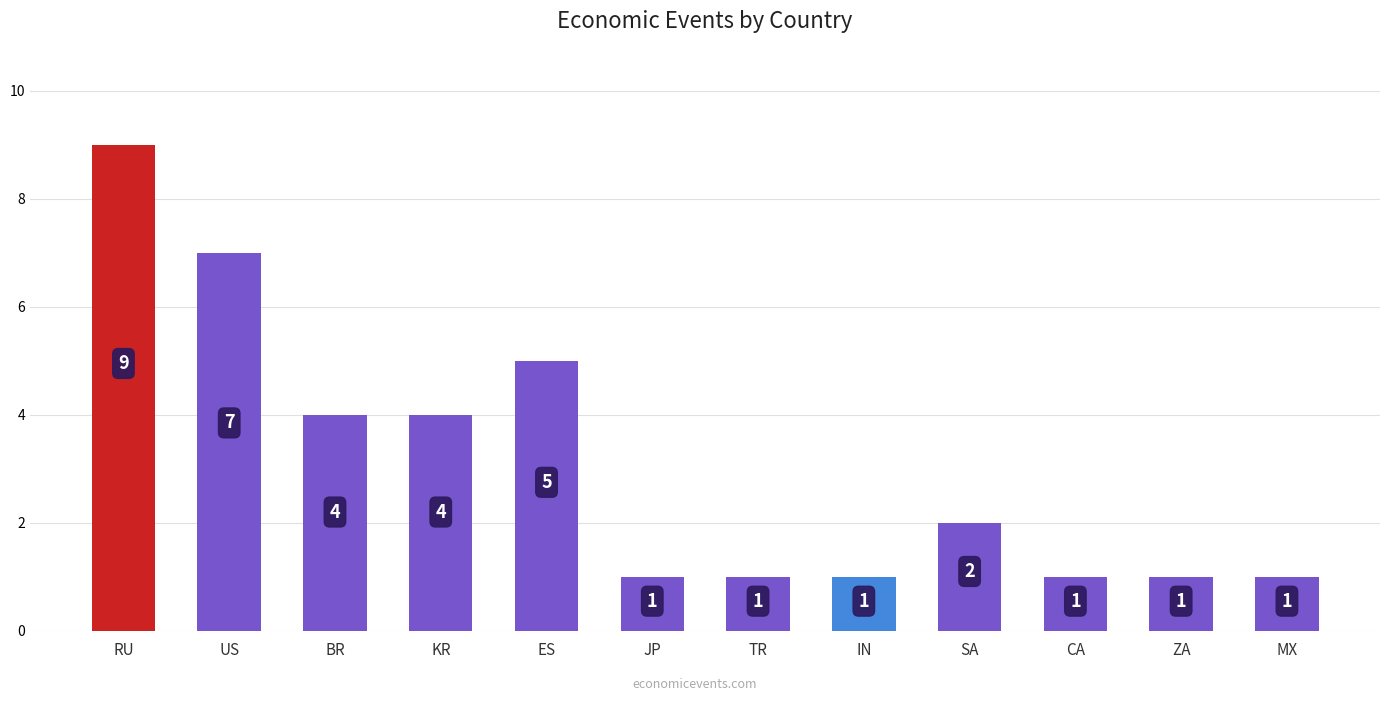

What is the difference between the maximum and minimum values?

8